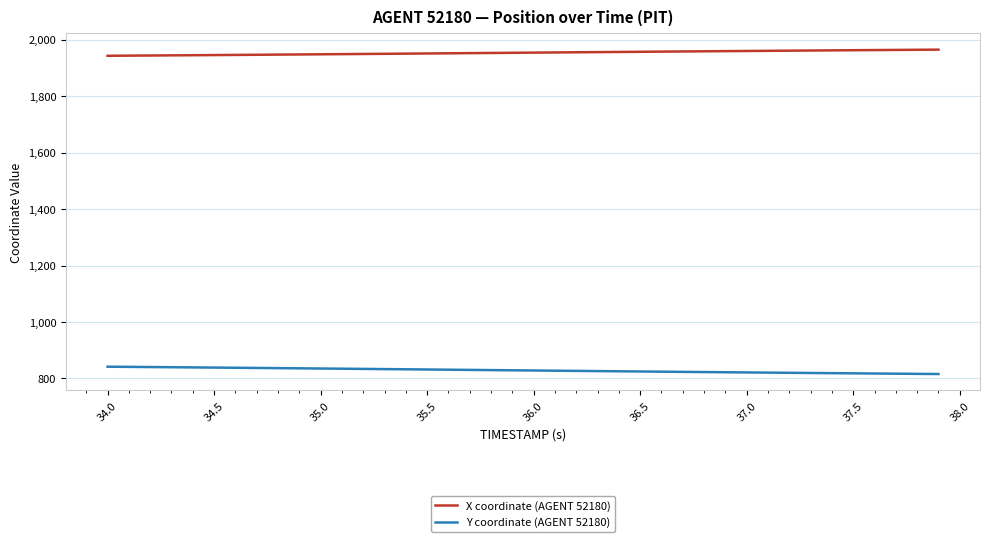

How many lines are shown in the chart?

2